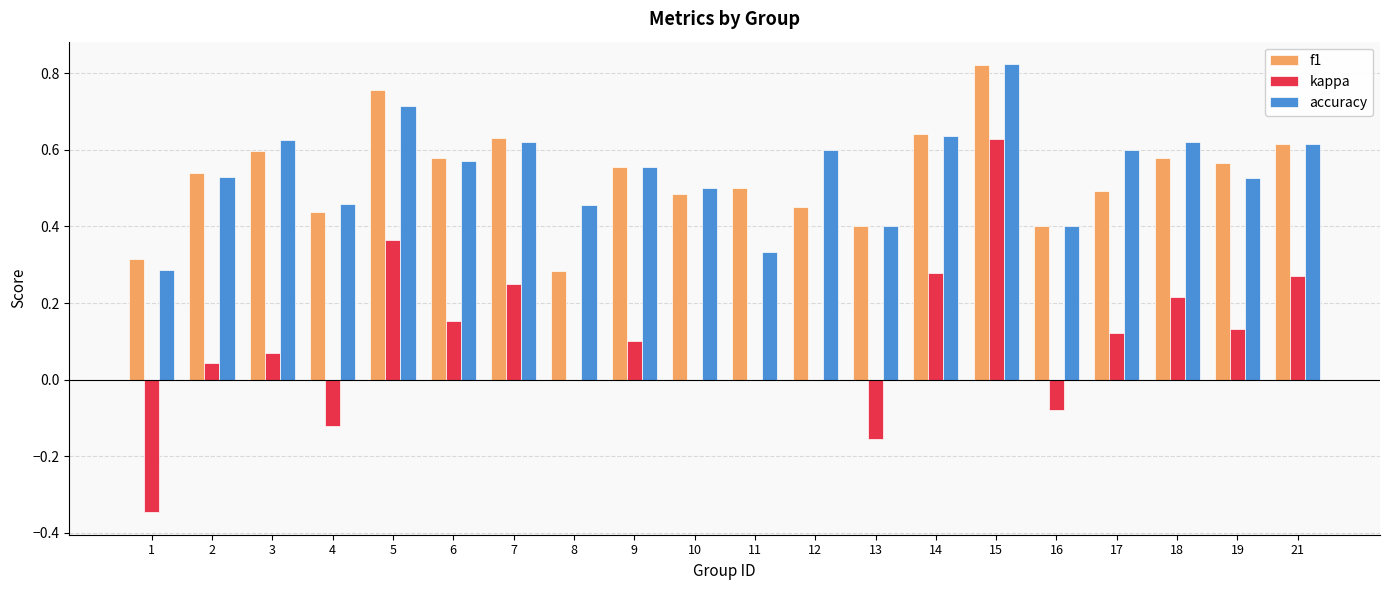

Which series changed the most between 1 and 7?

kappa